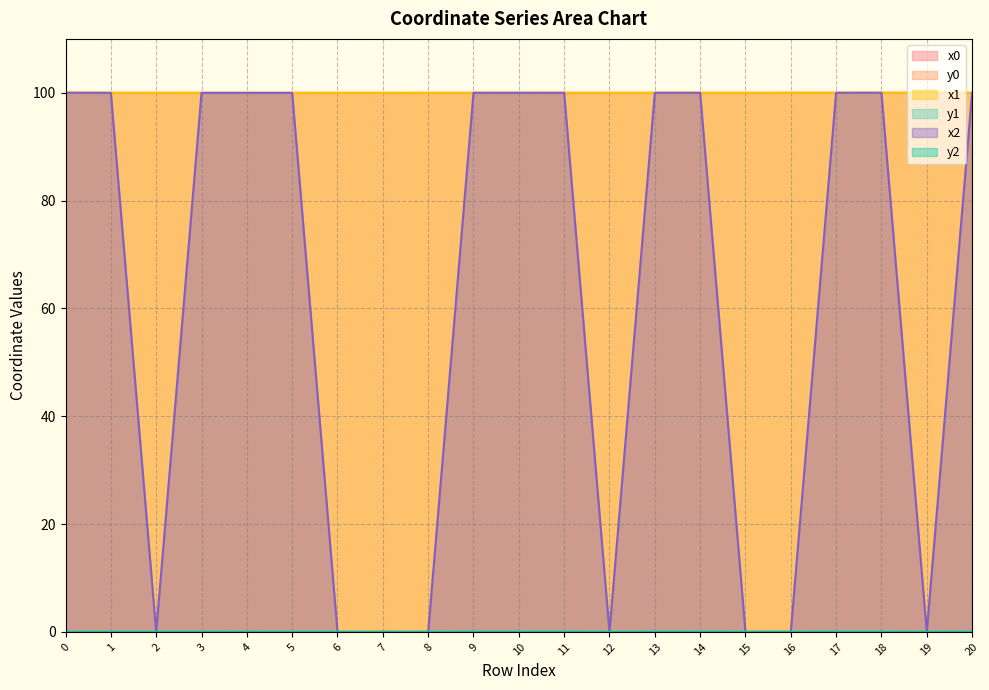

What is the maximum value for x0?

100.0